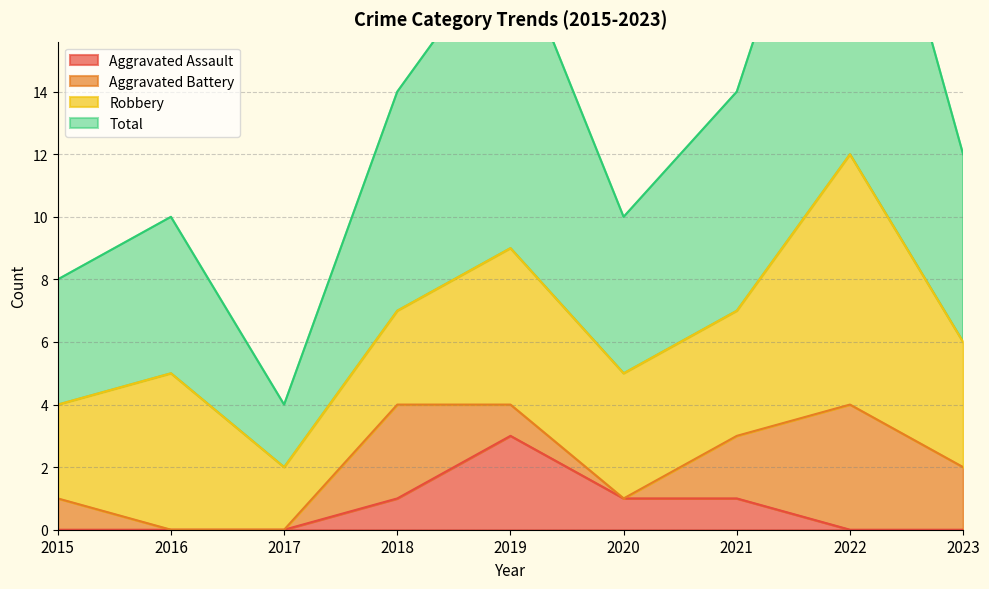

What is the difference between the maximum and minimum values in the Aggravated Assault series?

3